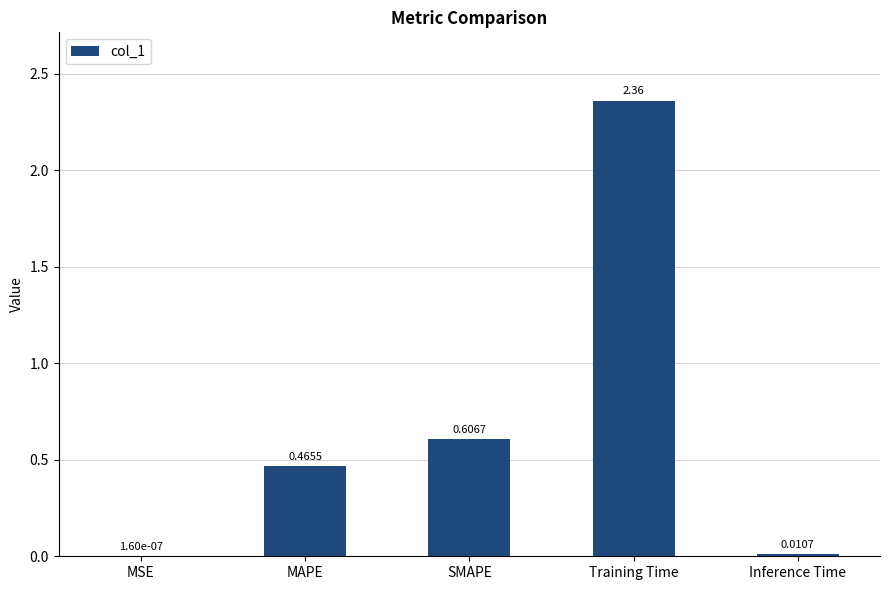

How many data points does each series have?

5